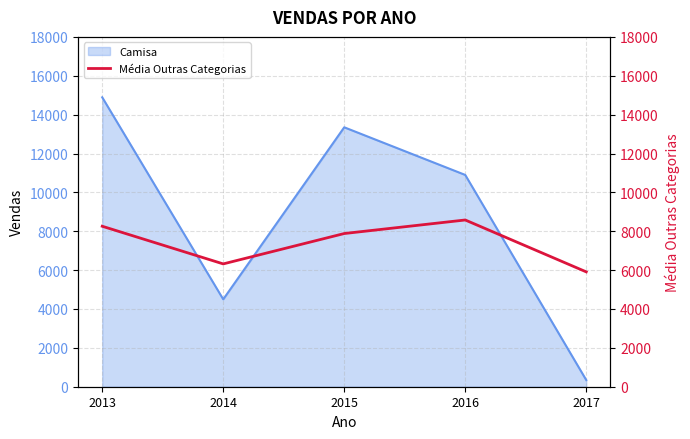

The value of Camisa at 2013 is 3389. True or false?

False